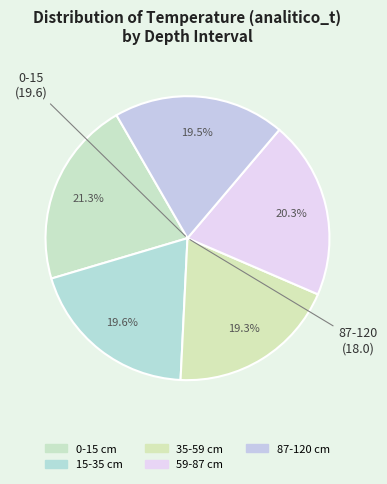

How many segments does this pie chart have?

5